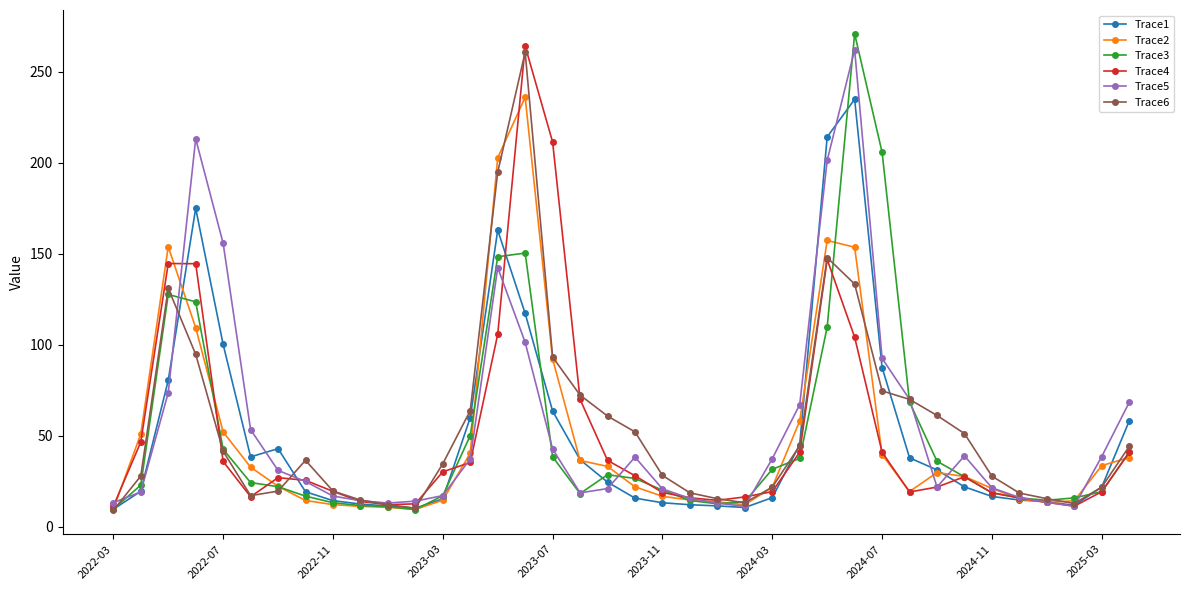

What is the maximum value shown in the chart?

270.7